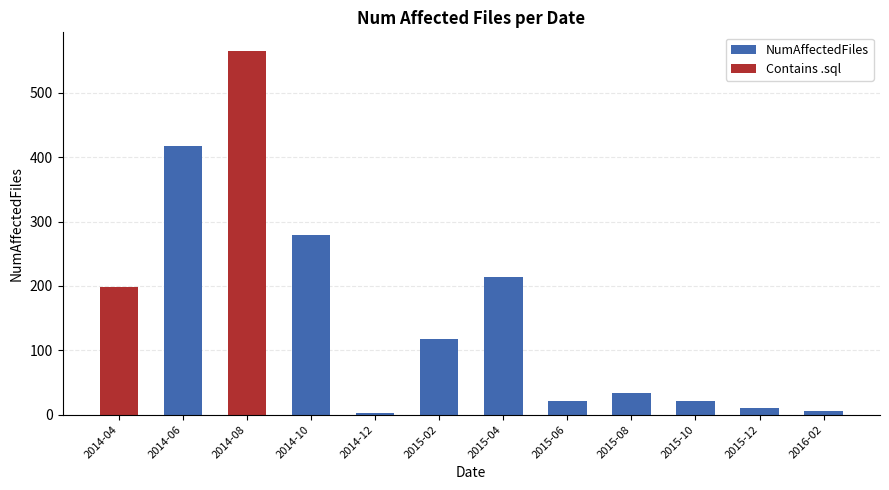

Is it true that the value at 2015-10 is 22?

True